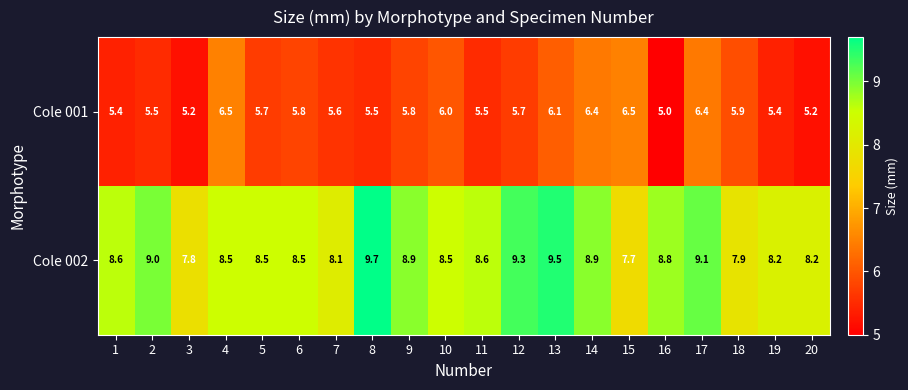

What is the approximate value of Cole 002 at 5?

8.5